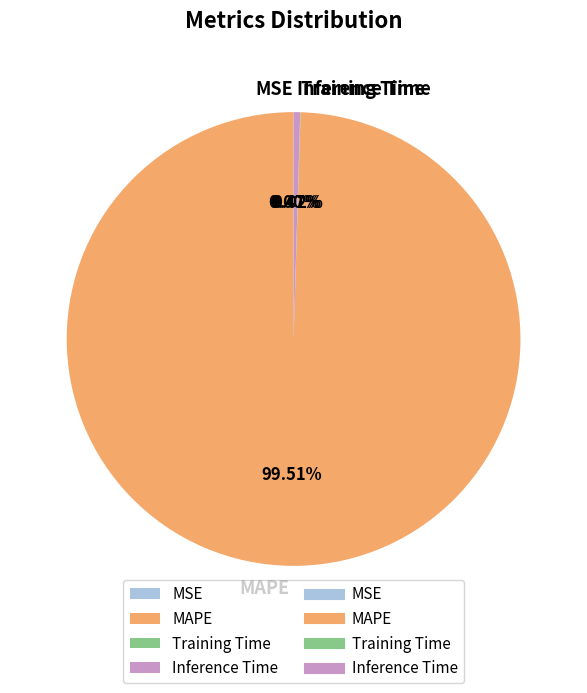

Which slice is the largest?

MAPE